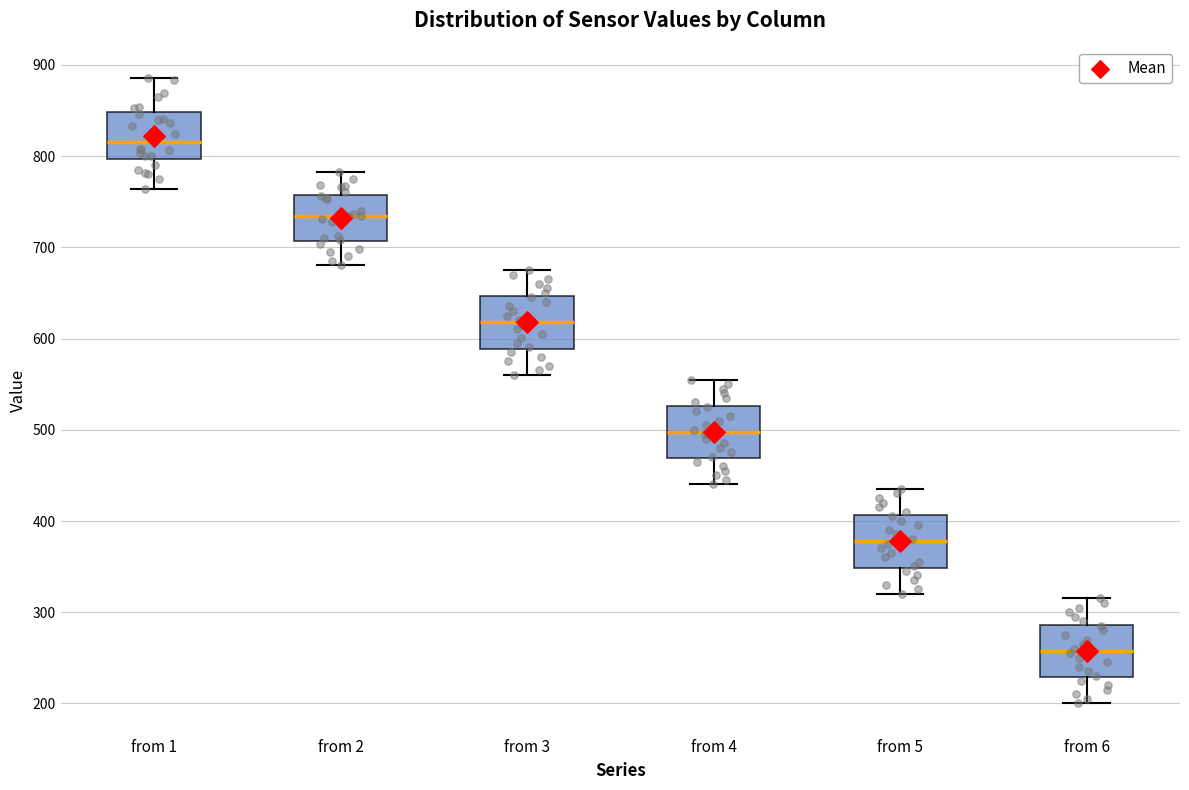

Reading left to right, transcribe this box plot: for each box, give where its median line is, the range the box spans, and where its two whiskers end, as read against the y-axis. The values are not printed on the chart, so give them approximately, as read against the axis.

from 1: median 820, box 800 to 850, whiskers 760 to 890
from 2: median 730, box 710 to 760, whiskers 680 to 780
from 3: median 620, box 590 to 650, whiskers 560 to 680
from 4: median 500, box 470 to 530, whiskers 440 to 560
from 5: median 380, box 350 to 410, whiskers 320 to 440
from 6: median 260, box 230 to 290, whiskers 200 to 320